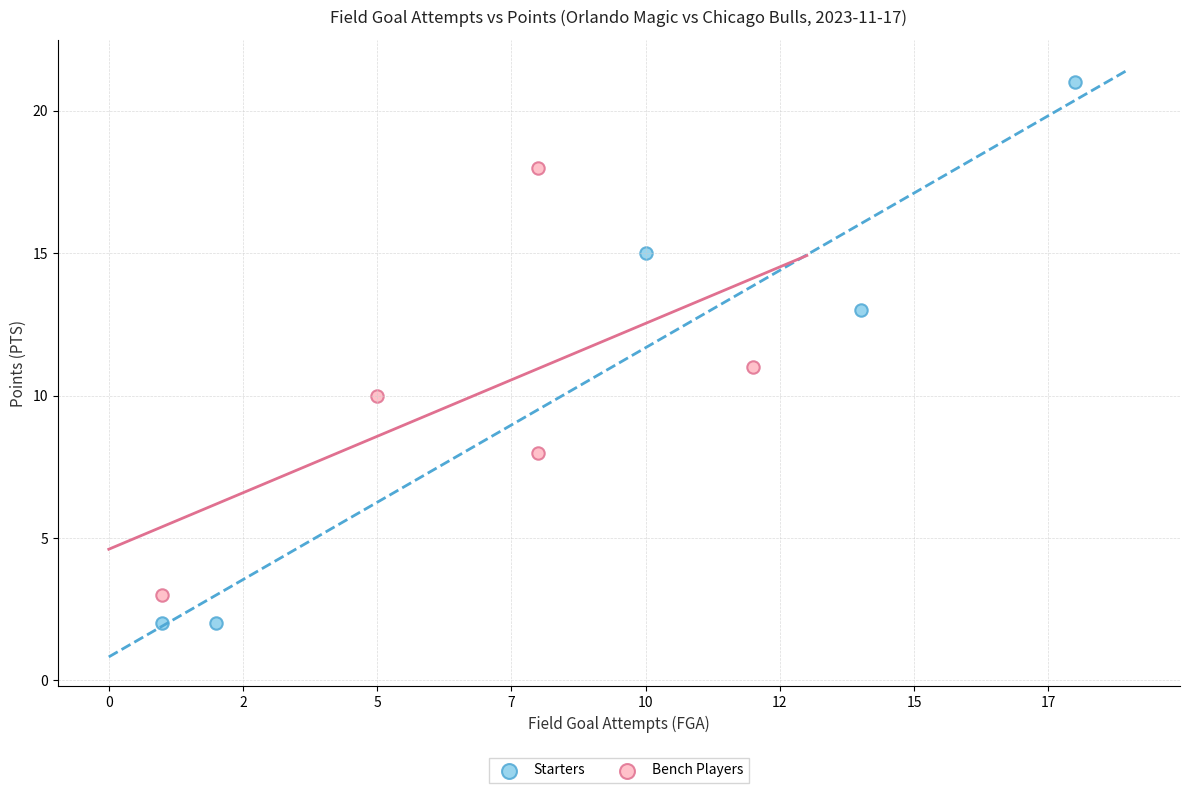

Which series has the widest spread of Y values?

Starters